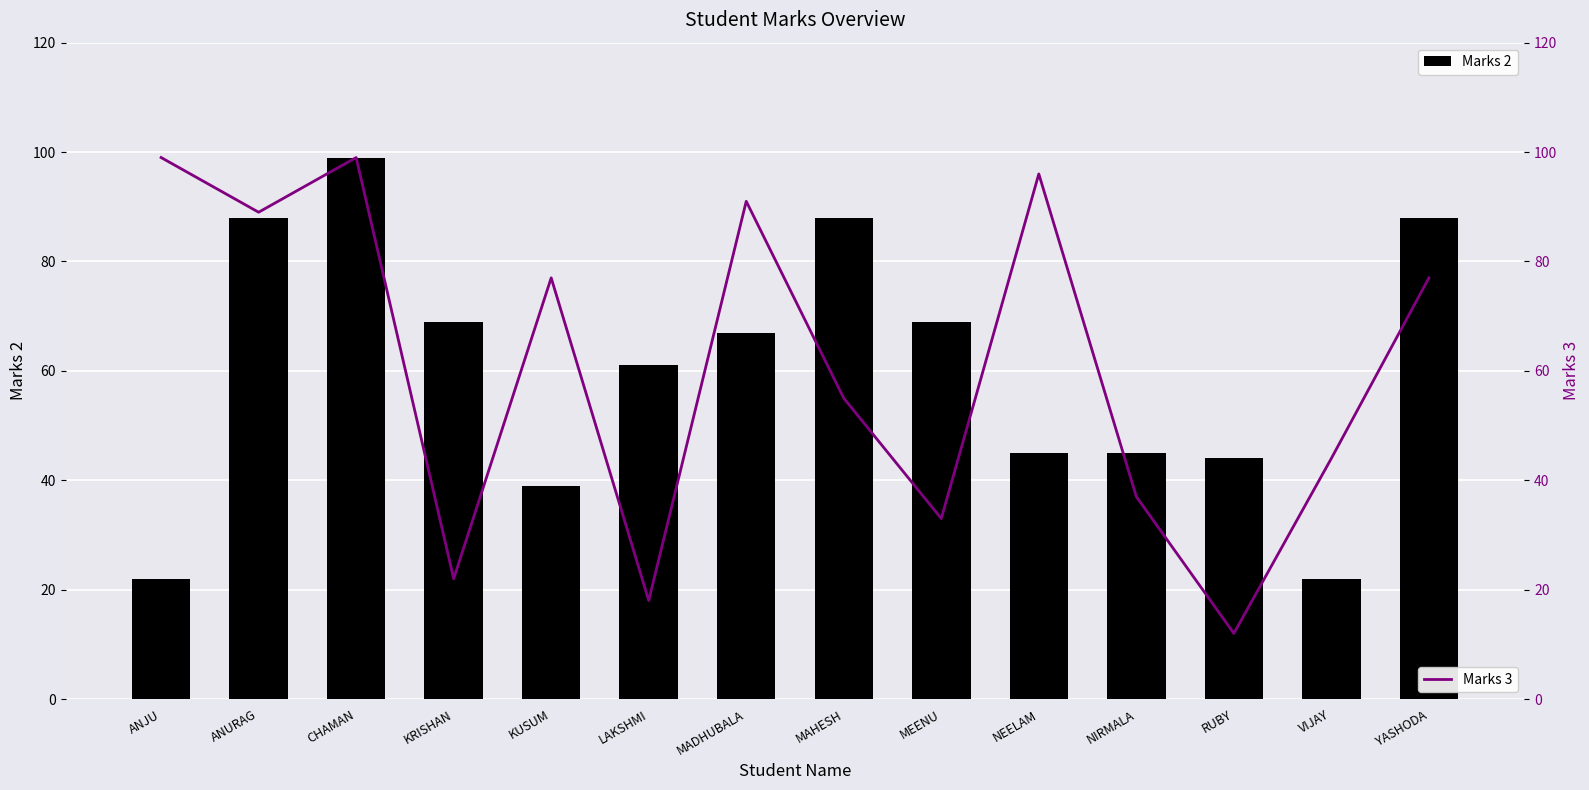

How many values in the Marks 3 series are below 77?

7